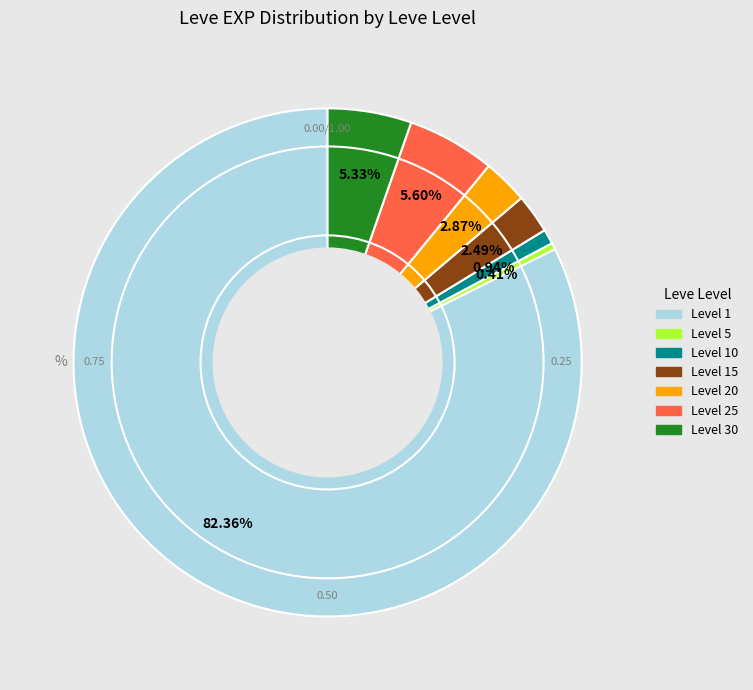

Does any single category account for the majority?

Yes